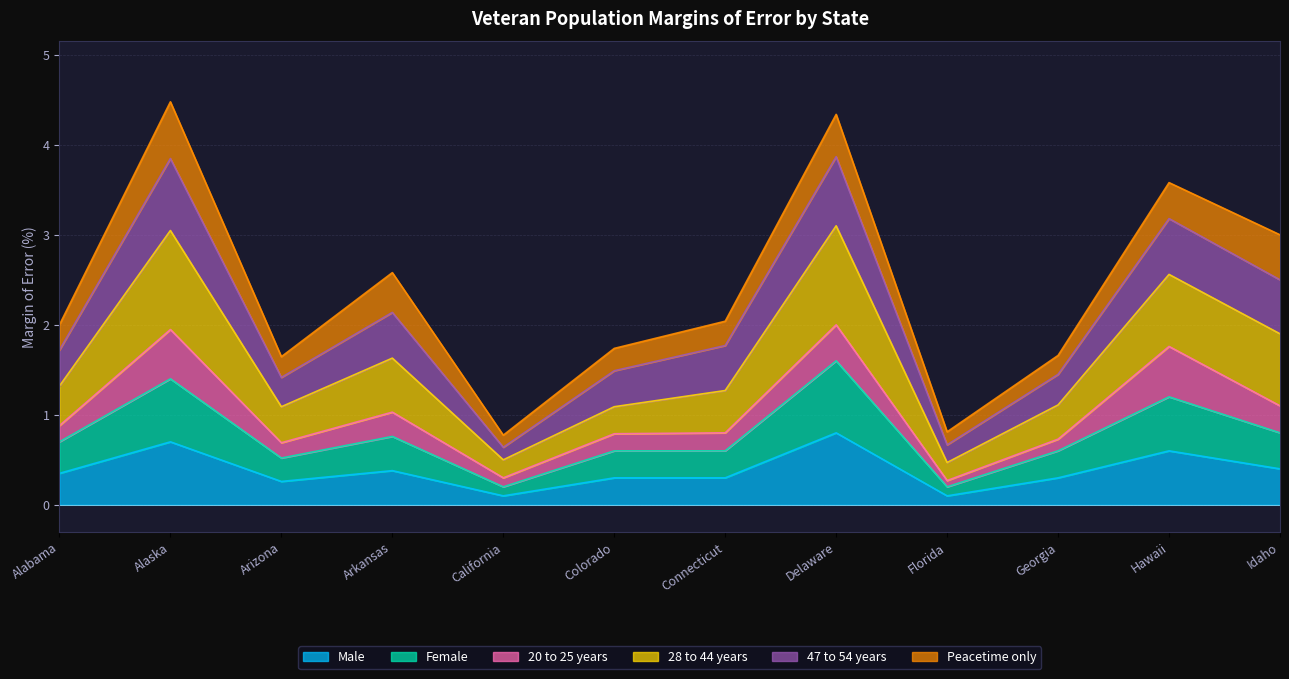

Does the chart display data point markers on the line(s)?

No